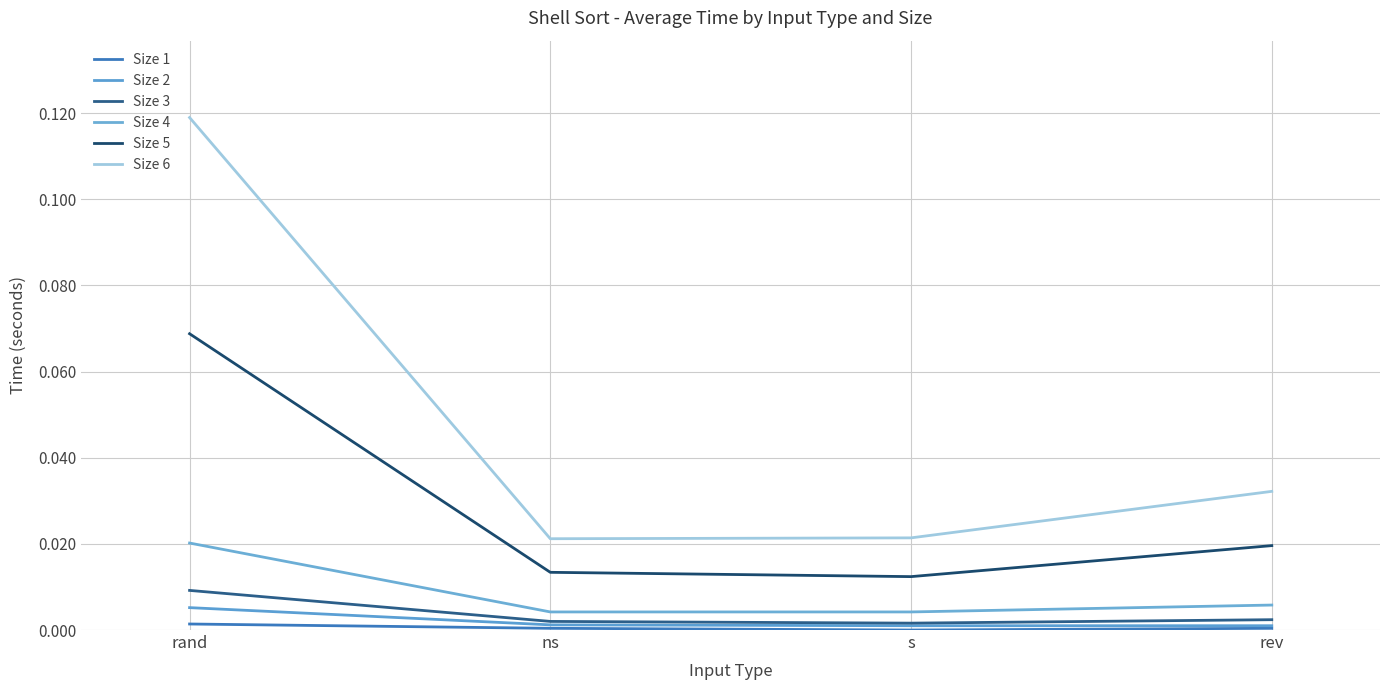

How many lines are shown in the chart?

6